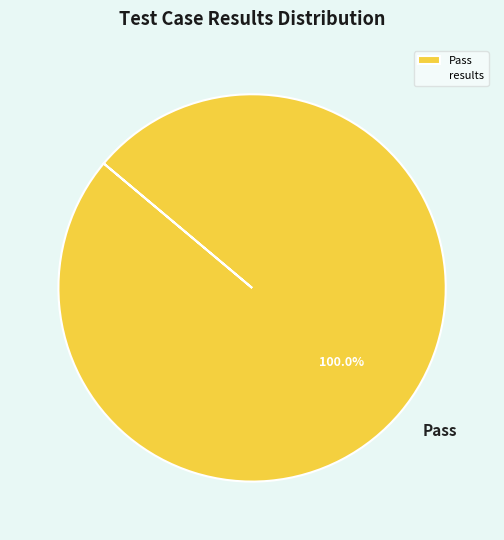

Count the number of slices in the pie.

1